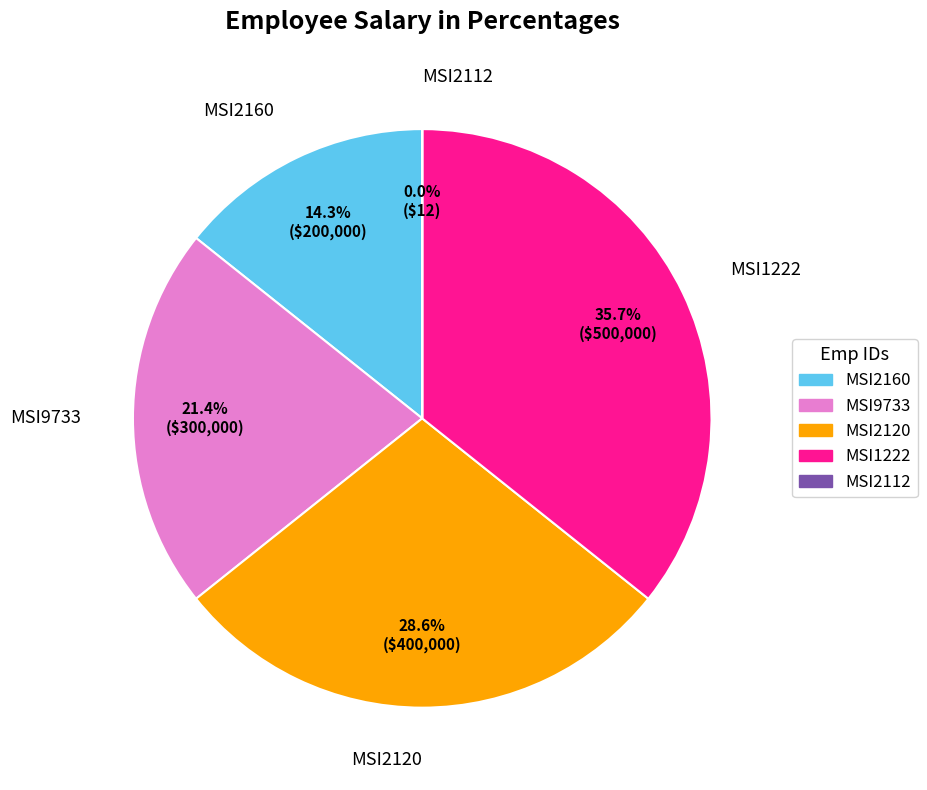

True or false: MSI1222 accounts for 36% of the total.

True